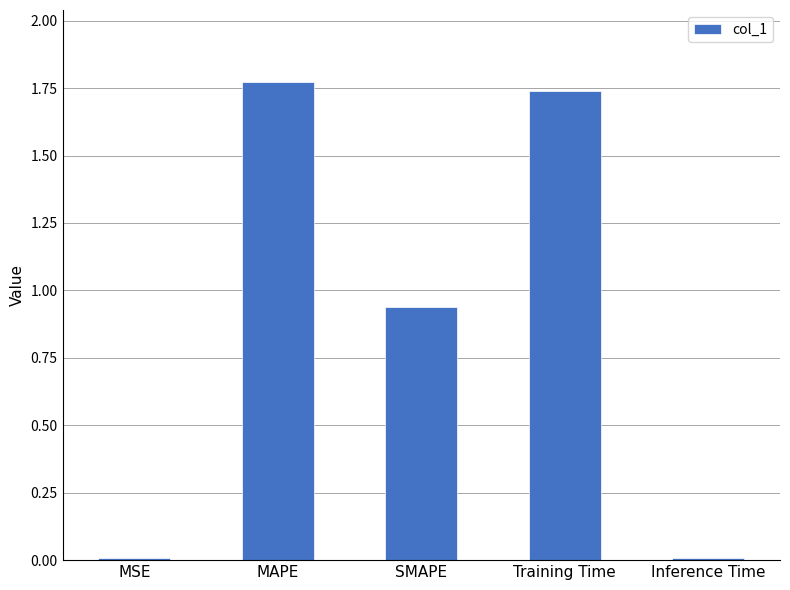

What is the label of the 1st bar from the left?

MSE